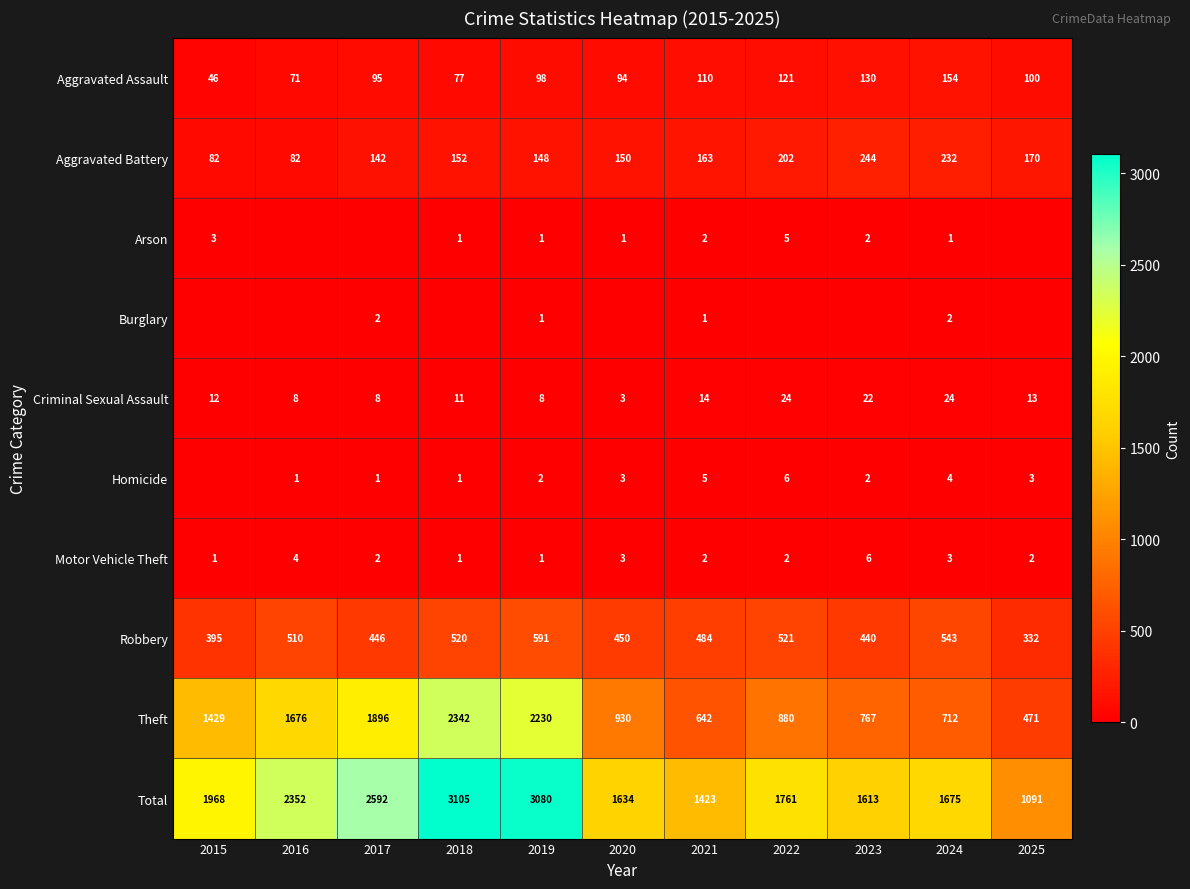

What is the sum of the Robbery values at 2015 and 2016?

905